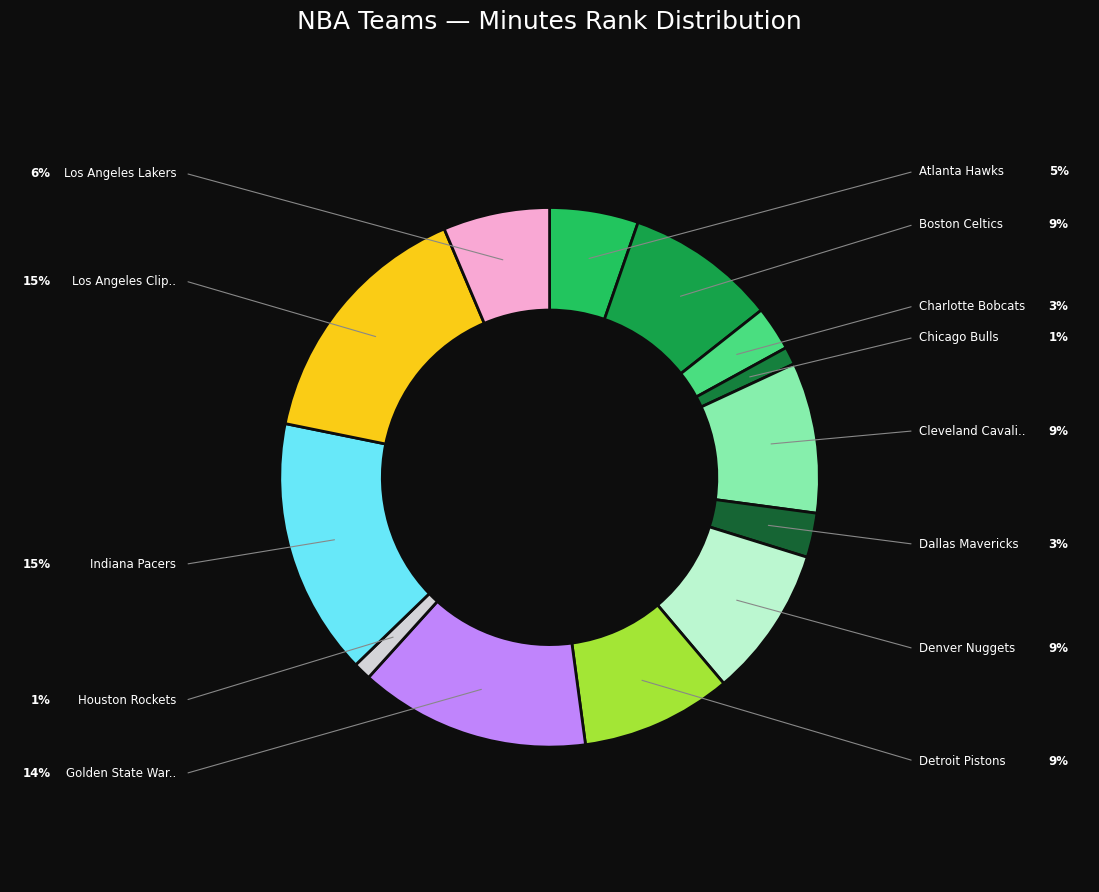

How many slices are in this pie chart?

13